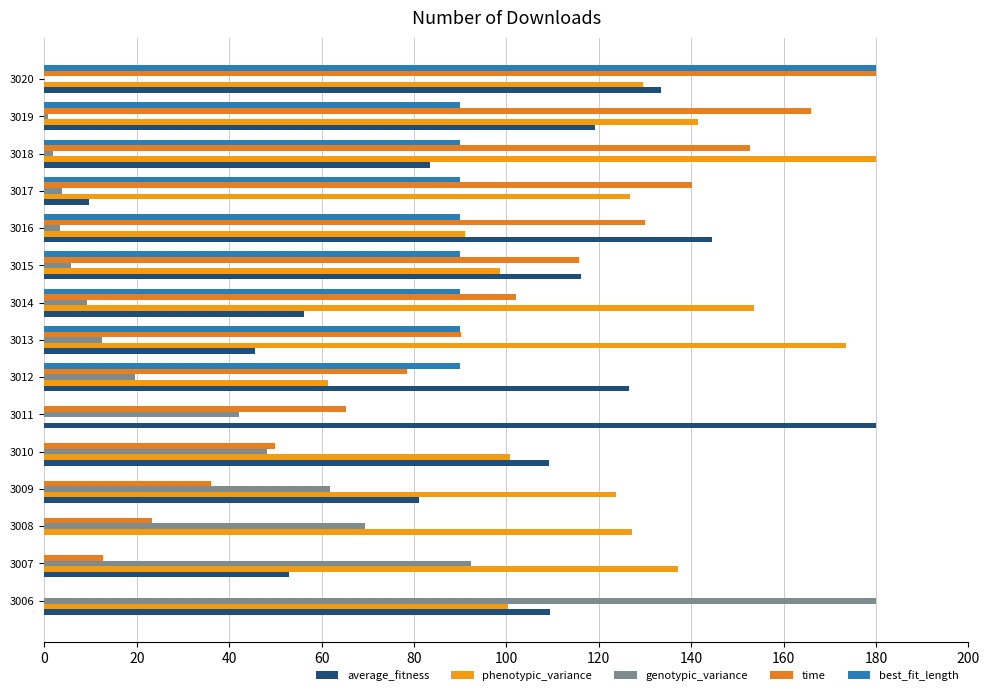

How many positive values does the phenotypic_variance series have?

14